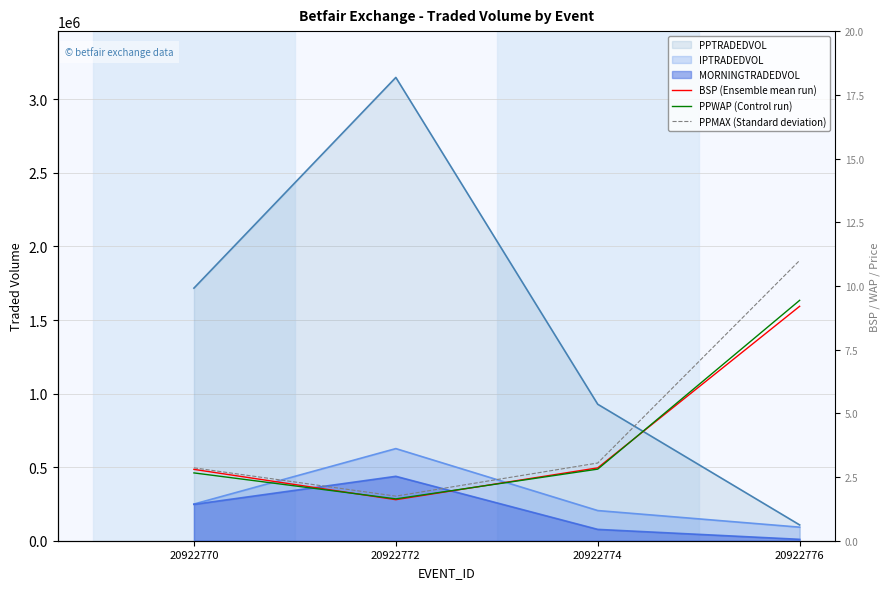

What is the sum of all PPMAX (Standard deviation) values?

18.7